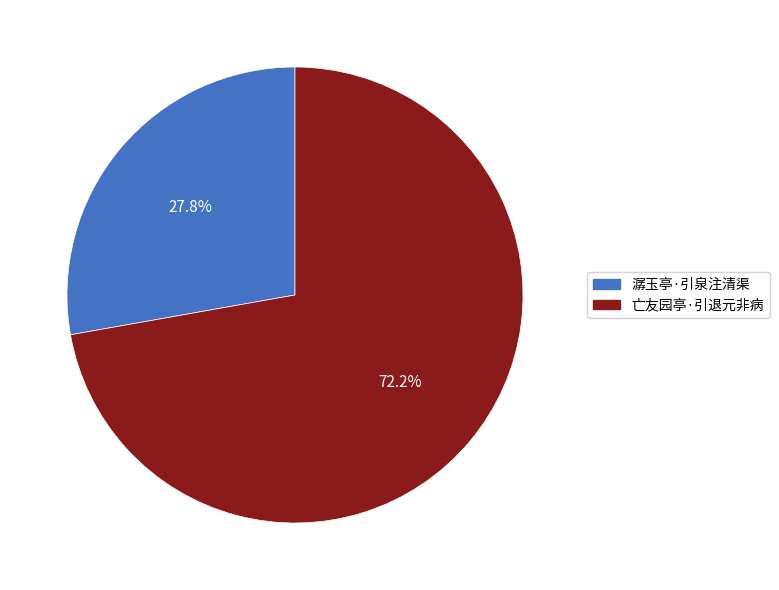

How many slices are in this pie chart?

2